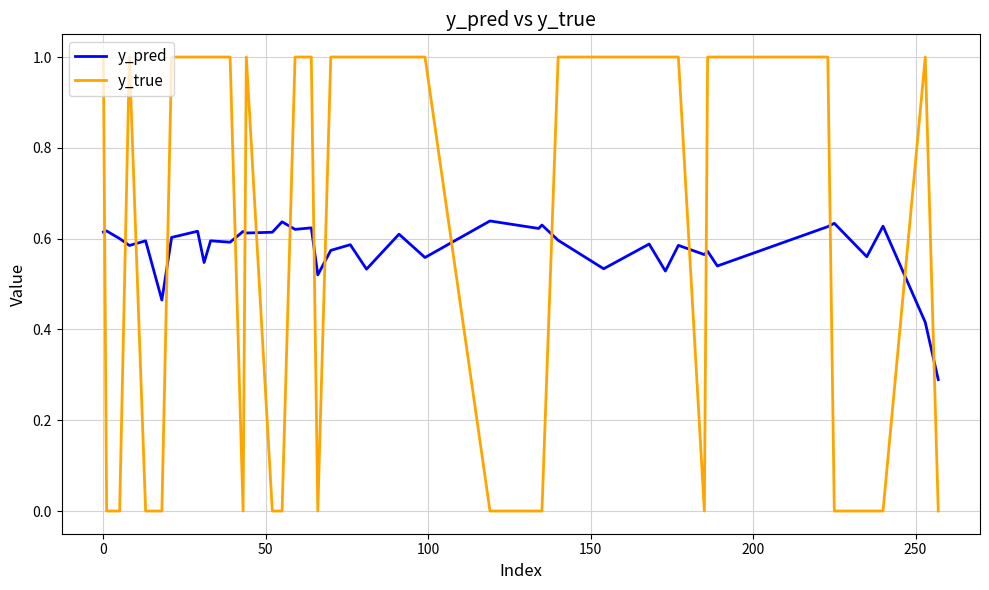

List the series in order of their peak value, highest first.

y_true, y_pred